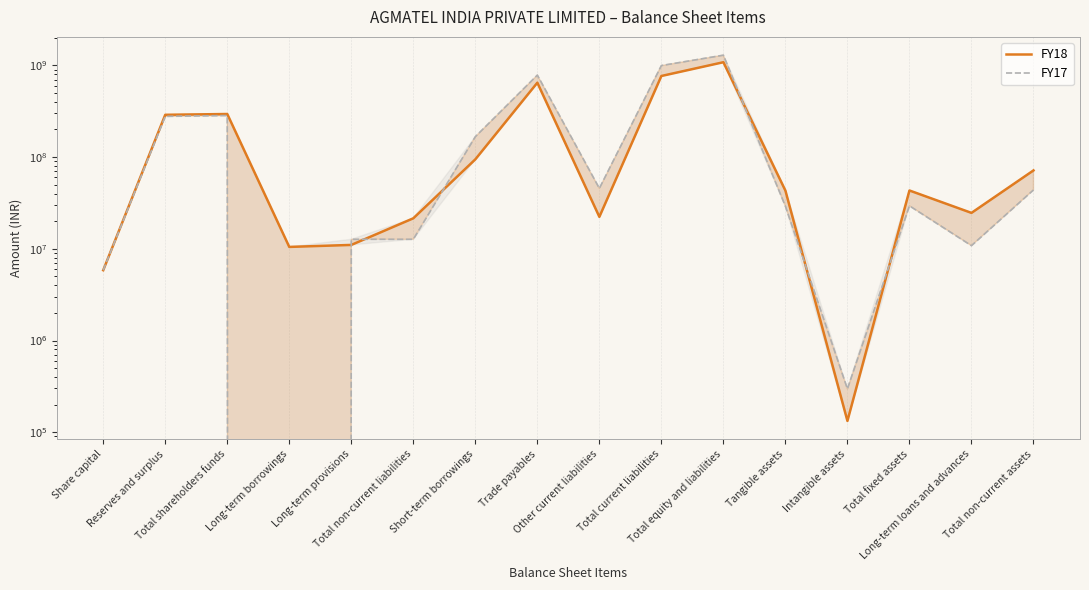

Reading left to right, what are all the values shown in this chart?

FY18: Share capital=5845200	Reserves and surplus=289200920	Total shareholders funds=295046120	Long-term borrowings=10486438	Long-term provisions=11025376	Total non-current liabilities=21511814	Short-term borrowings=94484818	Trade payables=647356039	Other current liabilities=22306269	Total current liabilities=766253036	Total equity and liabilities=1082810970	Tangible assets=43112377	Intangible assets=132856	Total fixed assets=43245233	Long-term loans and advances=24640796	Total non-current assets=71569817
FY17: Share capital=5845200	Reserves and surplus=277936020	Total shareholders funds=283781220	Long-term borrowings=0	Long-term provisions=12698676	Total non-current liabilities=12698676	Short-term borrowings=166910147	Trade payables=783260156	Other current liabilities=45646826	Total current liabilities=995817129	Total equity and liabilities=1292297025	Tangible assets=29111759	Intangible assets=297065	Total fixed assets=29408824	Long-term loans and advances=10821628	Total non-current assets=43813240